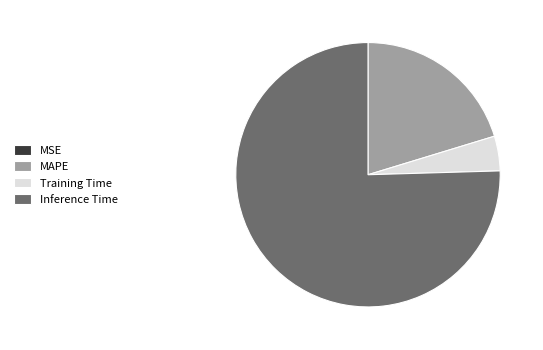

Is Inference Time the majority of the pie?

Yes